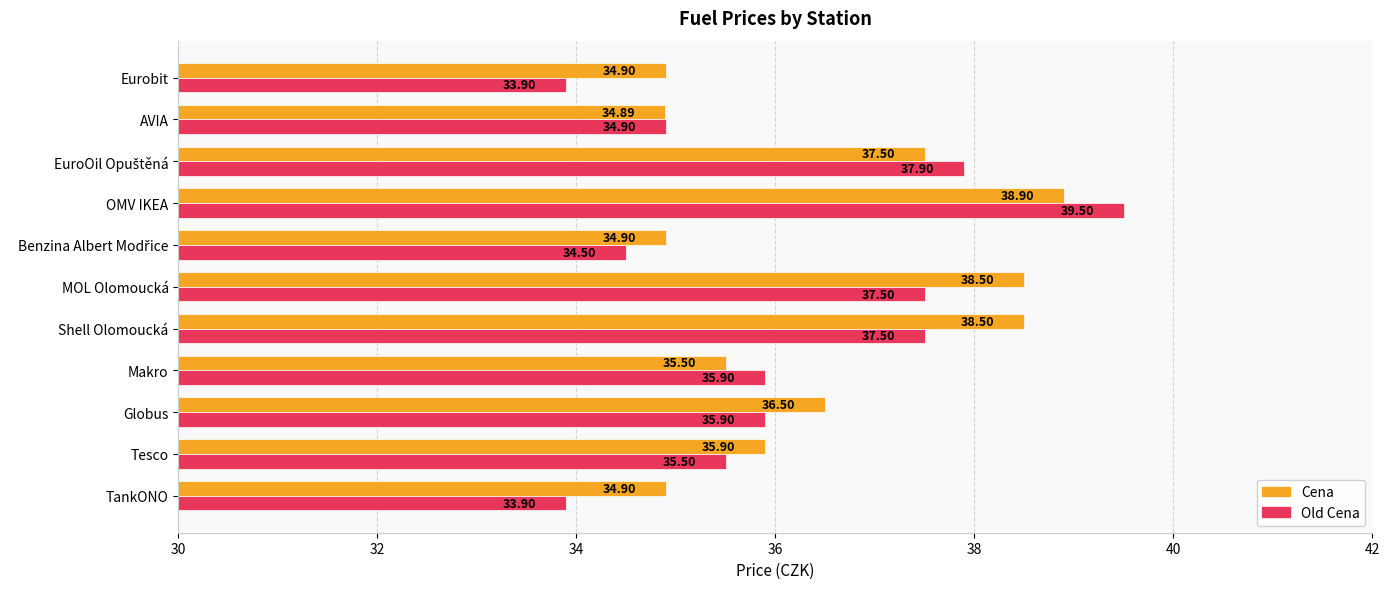

Rank the series by their average value, from lowest to highest.

Old Cena, Cena